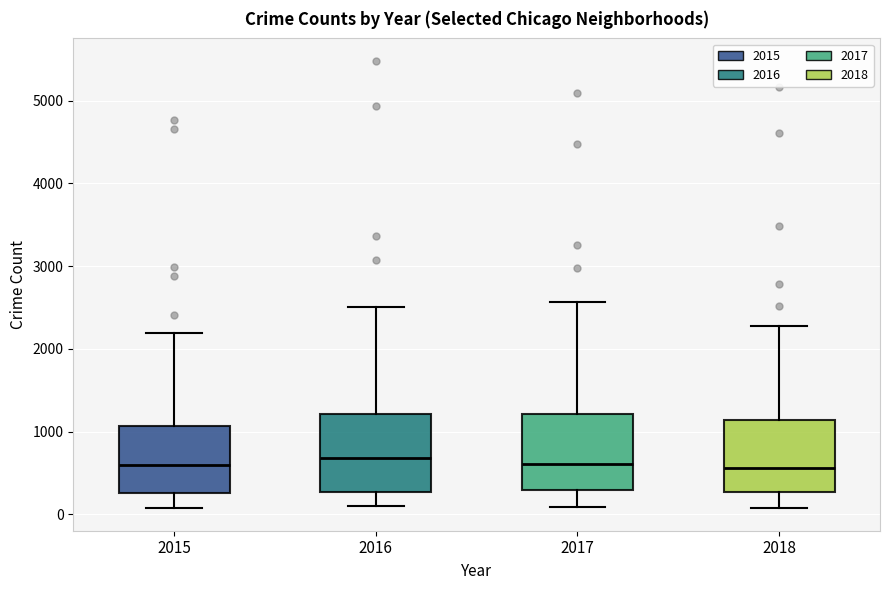

Reading left to right, read every box against the y-axis: the position of its median line, the range the box covers, and the ends of its whiskers. The values are not printed on the chart, so give them approximately, as read against the axis.

2015: median 600, box 300 to 1100, whiskers 100 to 2200
2016: median 700, box 300 to 1200, whiskers 100 to 2500
2017: median 600, box 300 to 1200, whiskers 100 to 2600
2018: median 600, box 300 to 1100, whiskers 100 to 2300